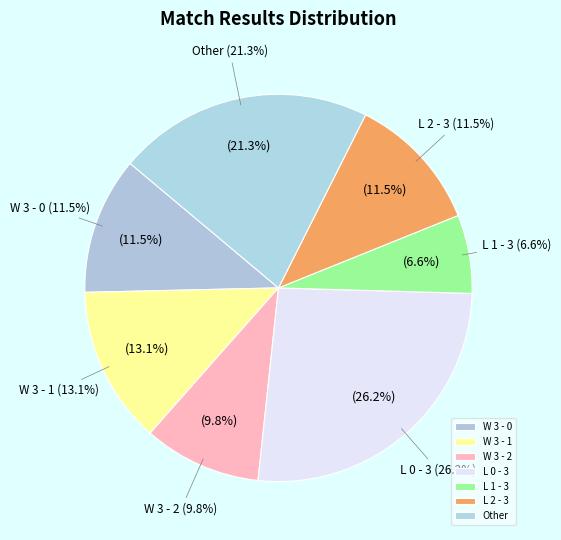

Does any single category account for the majority?

No